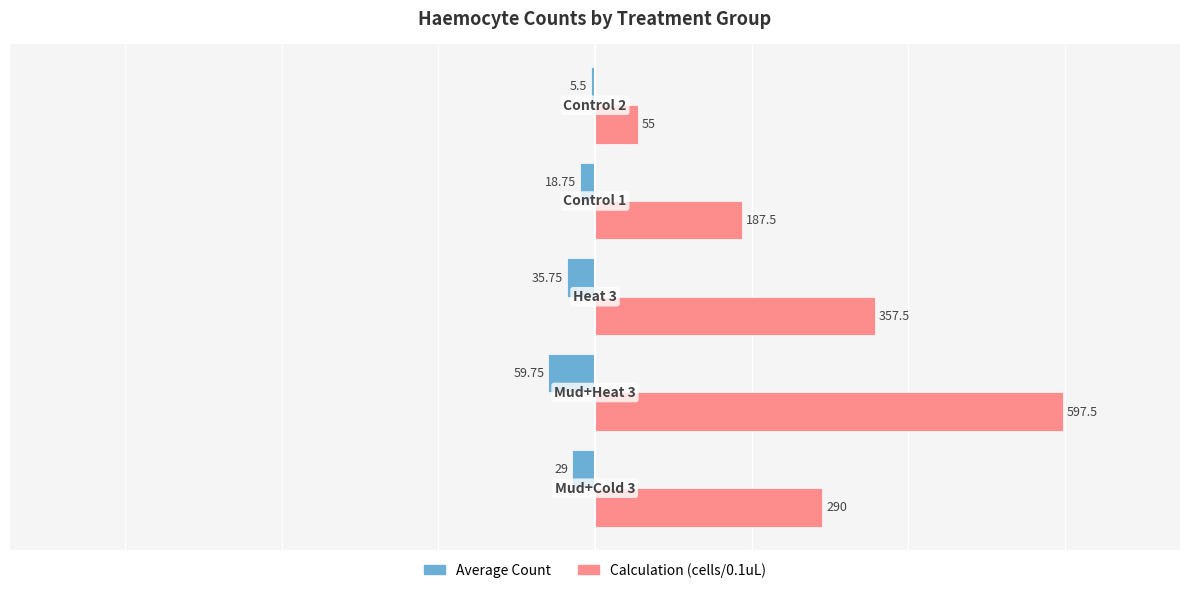

Which series has the largest range (max minus min)?

Calculation (cells/0.1uL)